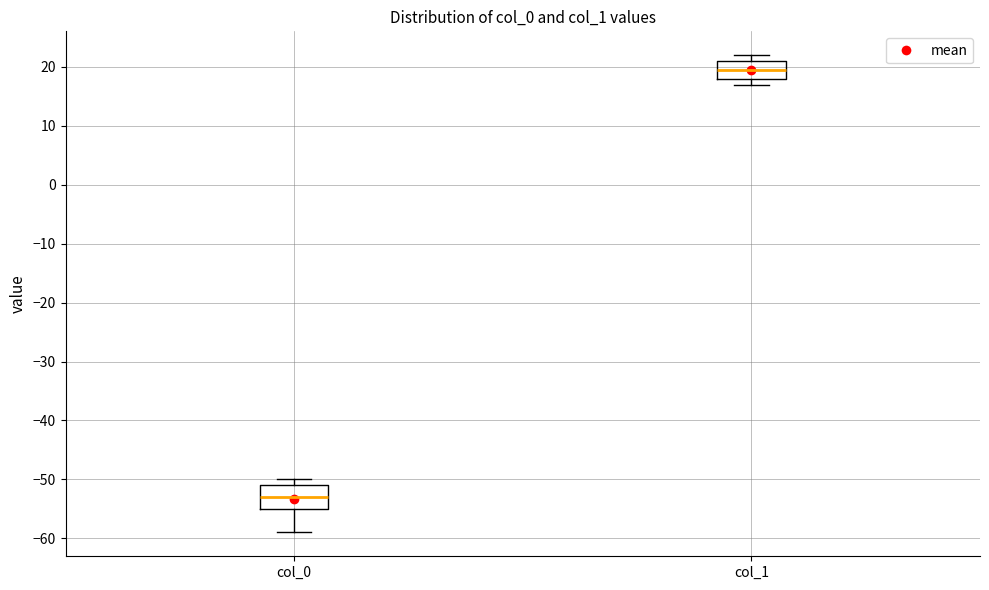

Where is the upper edge of the box for col_1 on the y-axis? The values are not printed on the chart, so give them approximately, as read against the axis.

21